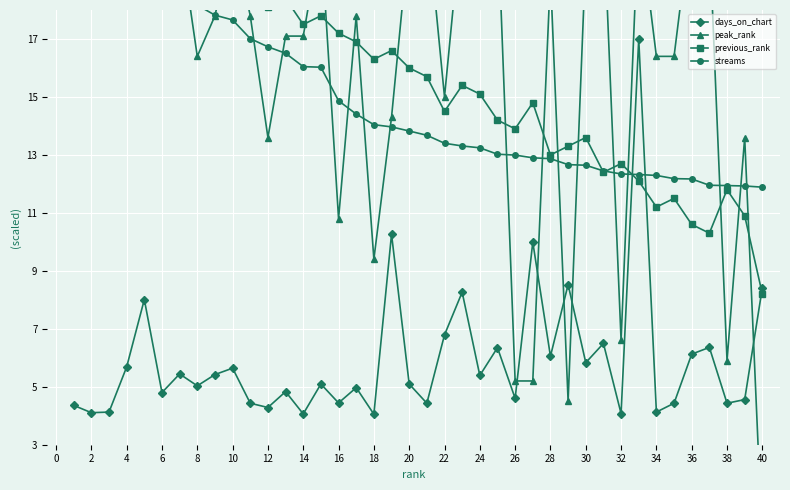

How many interior local valleys does the days_on_chart series have?

15